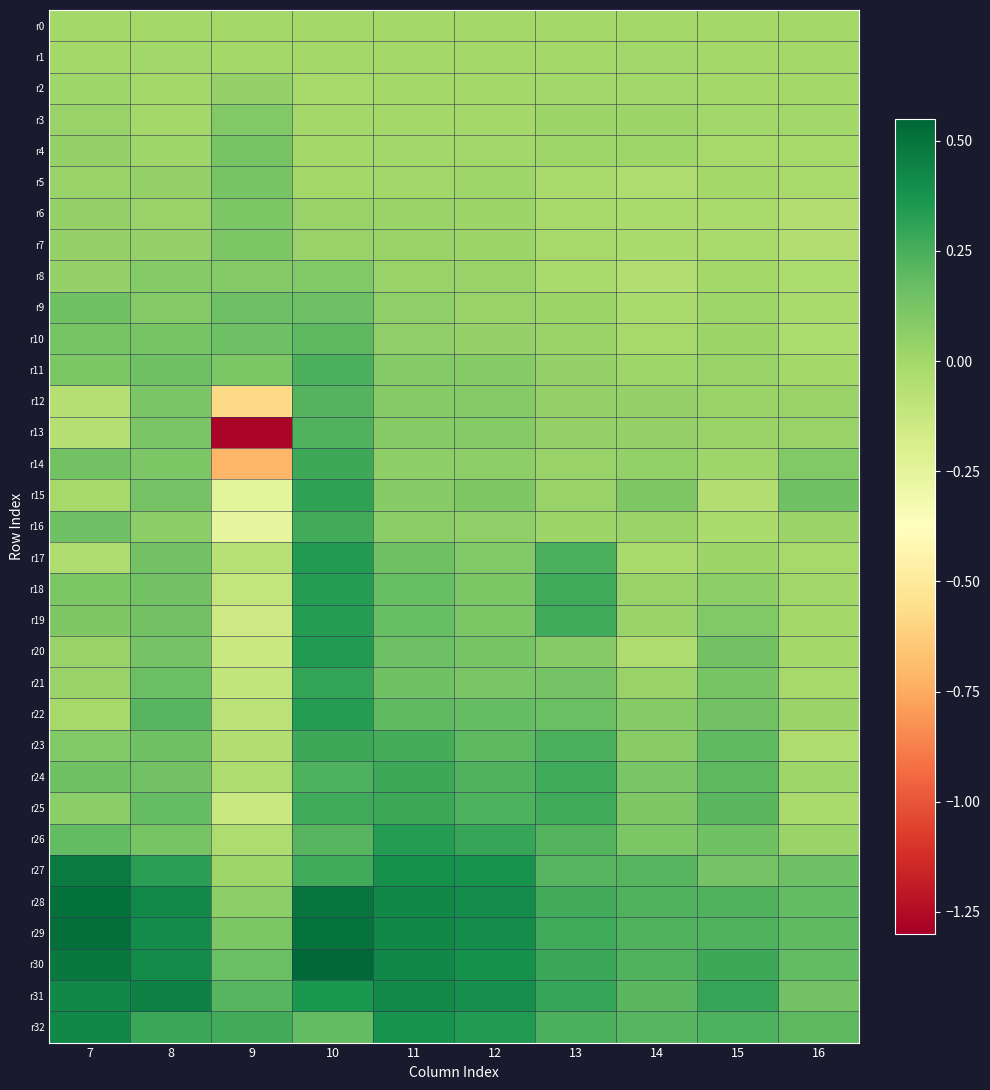

What is the maximum value shown in the chart?

0.5